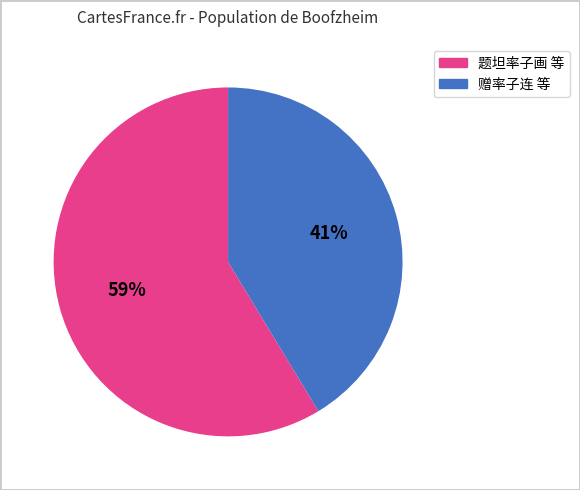

To the nearest percent, what is the average slice percentage?

50%